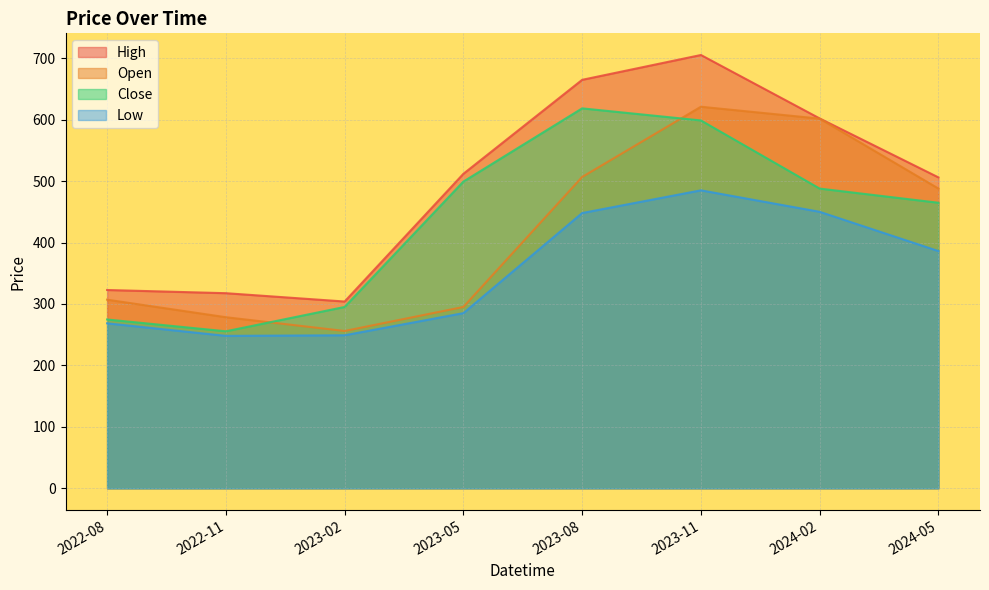

What are all the series names shown in the legend?

High, Open, Close, Low